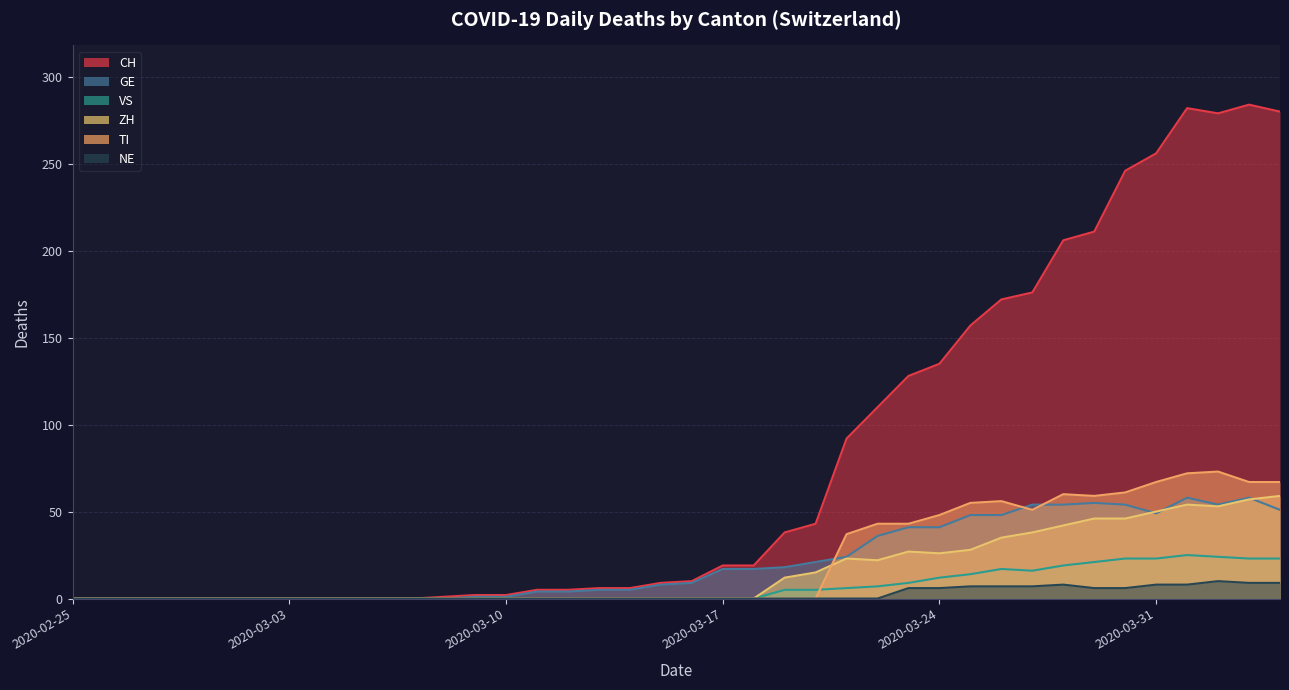

What is the label of the 14th point from the left?

2020-03-09